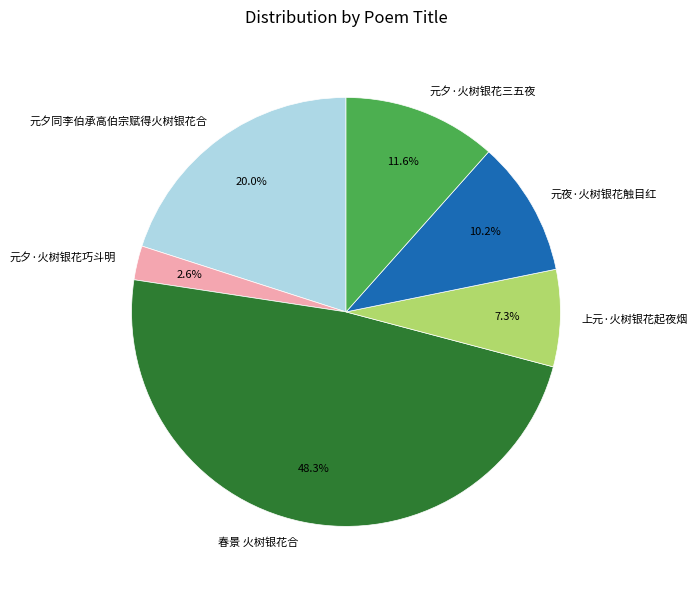

What portion of the pie excludes 元夕·火树银花三五夜?

88.4%